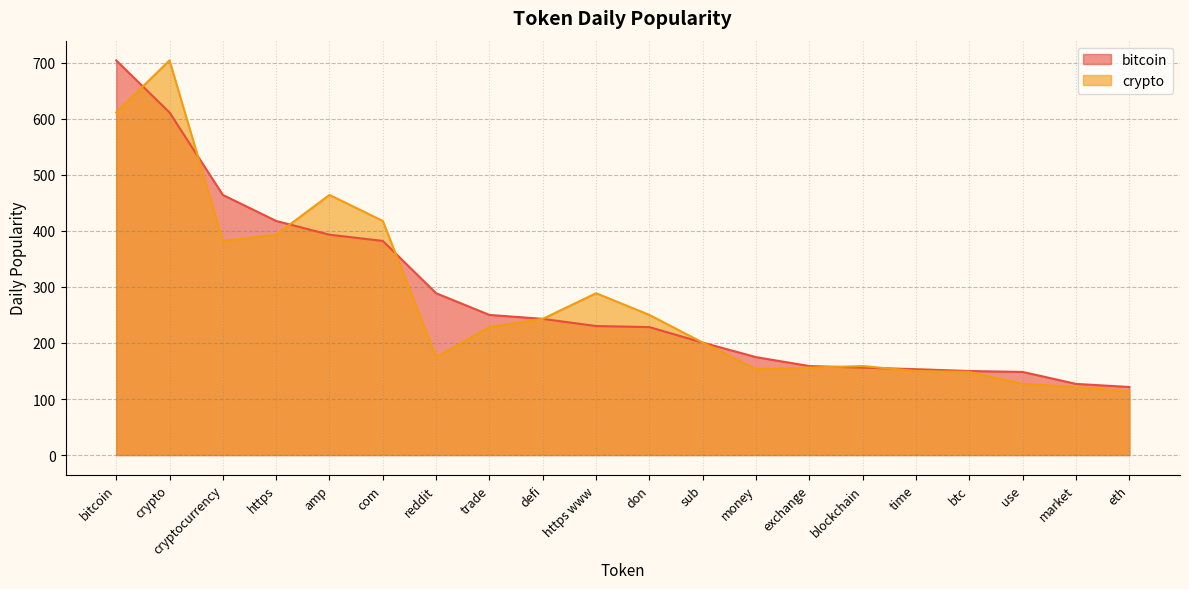

The crypto series shows 71.3 at trade. True or false?

False